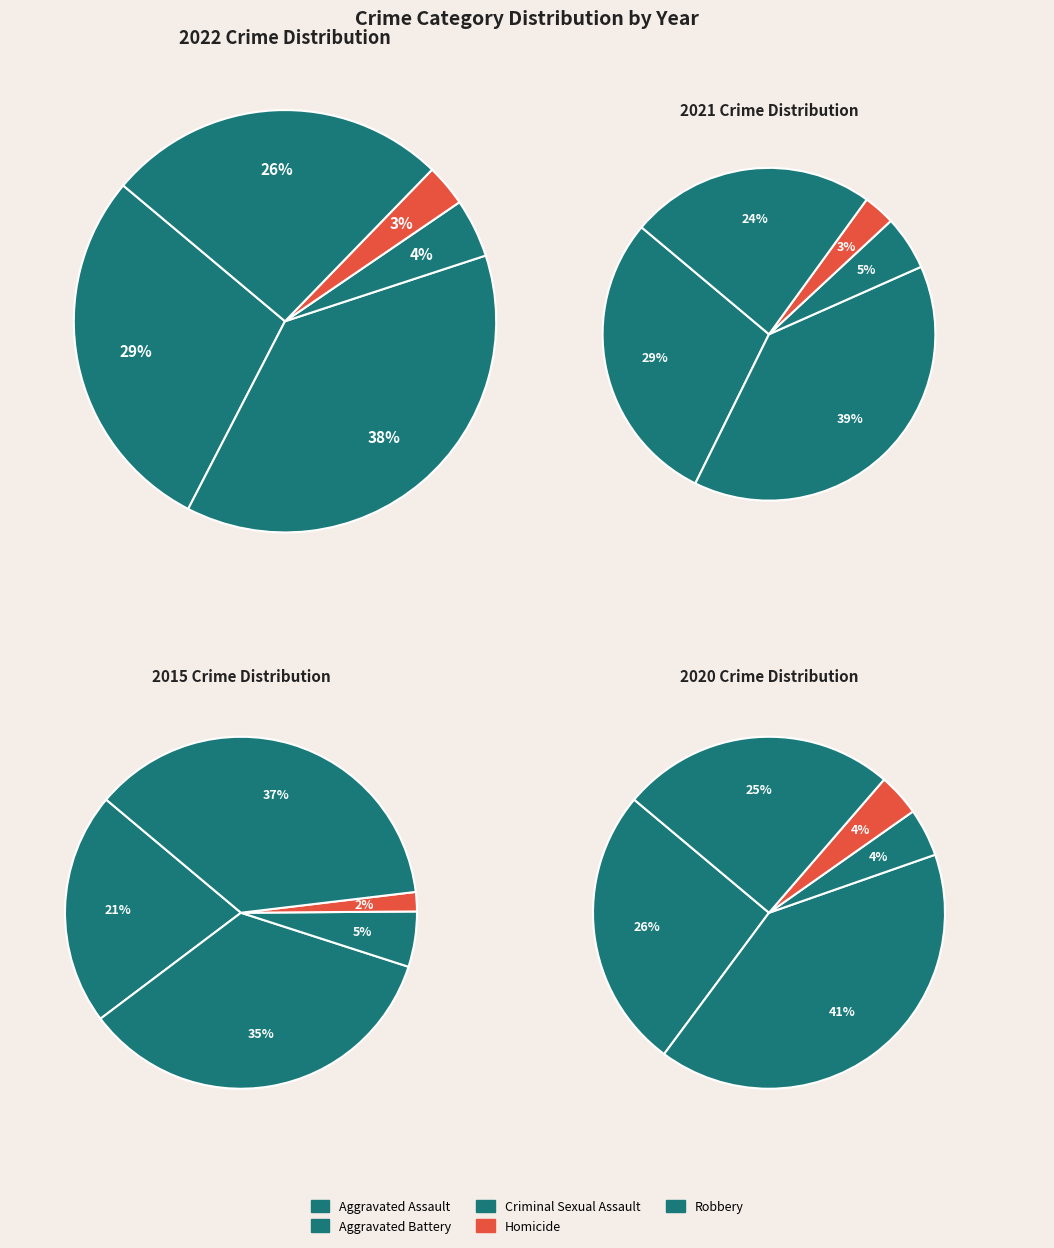

Which series has the largest range (max minus min)?

Robbery